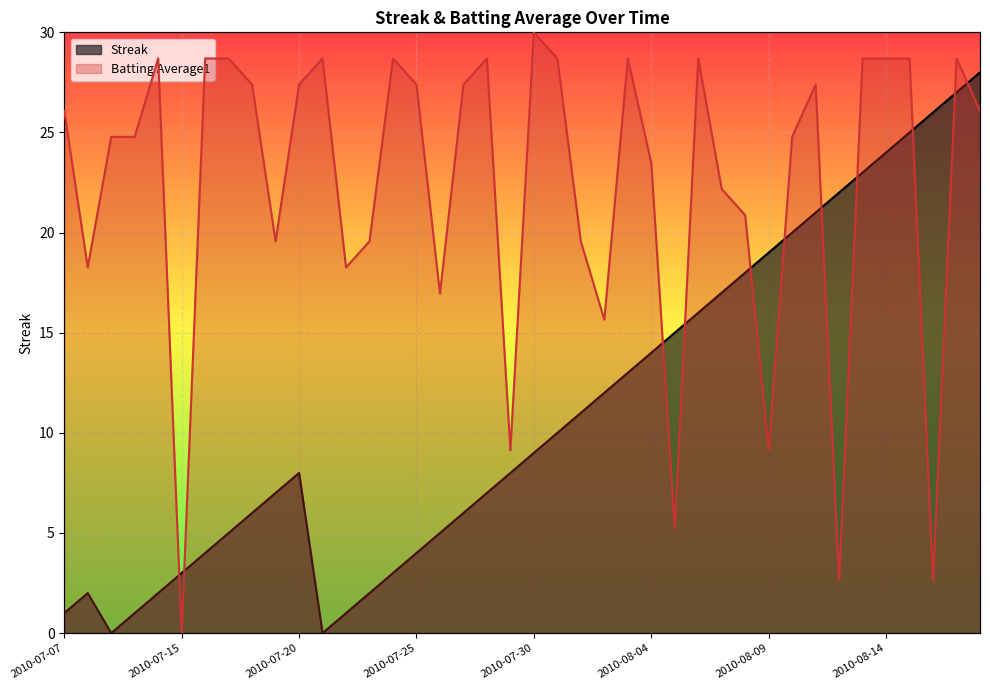

Which has a higher value, 2010-08-03 or 2010-08-06?

2010-08-06